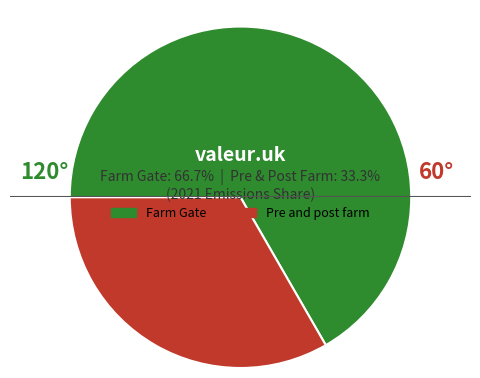

How many segments does this pie chart have?

2